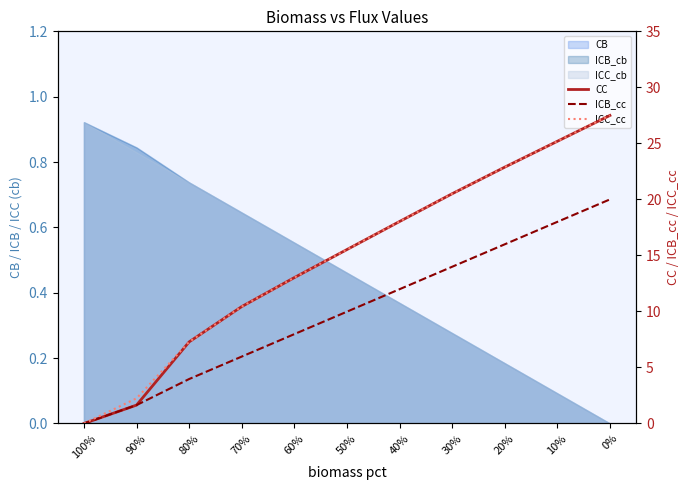

The value of ICB_cc at 30% is 24.3. True or false?

False